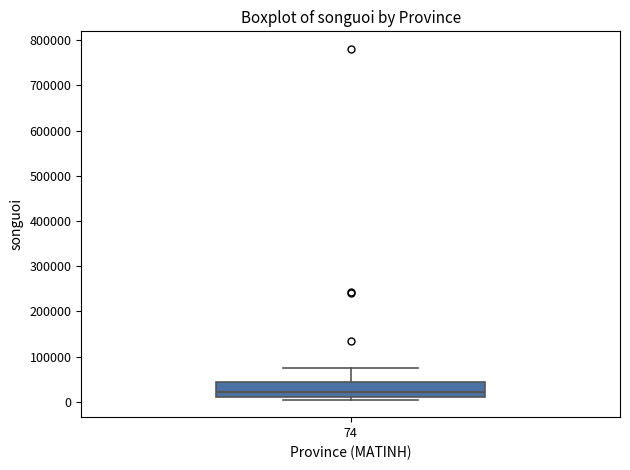

Read this box plot against the y-axis: the position of the median line, the range covered by the box, and the ends of both whiskers. The values are not printed on the chart, so give them approximately, as read against the axis.

median 20000, box 10000 to 40000, whiskers 0 to 70000